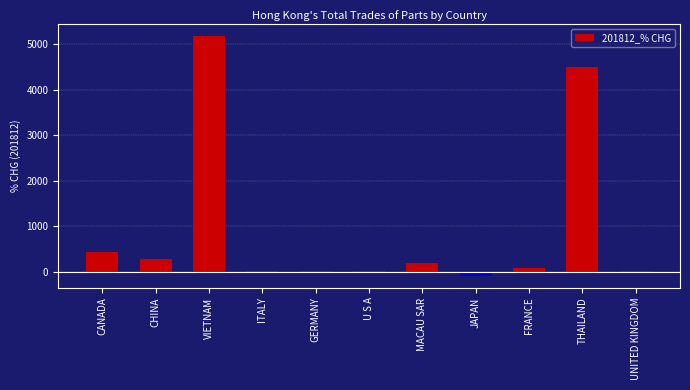

Between THAILAND and U S A, which is larger?

THAILAND